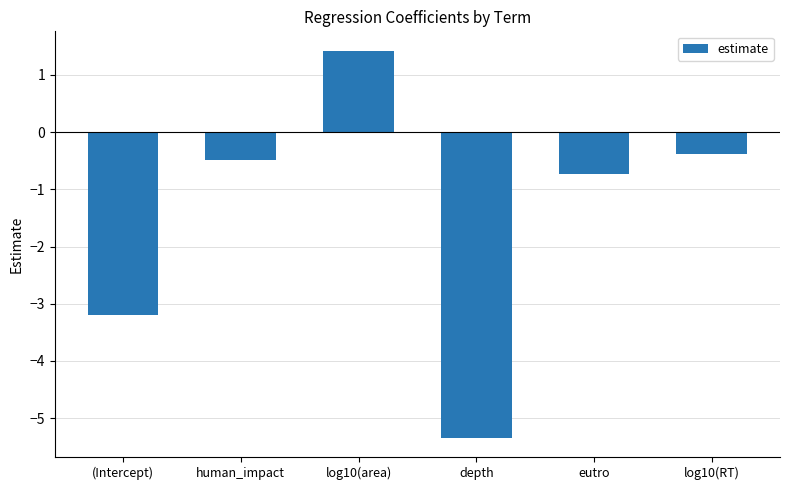

What is the value of the 3rd bar from the left?

1.4